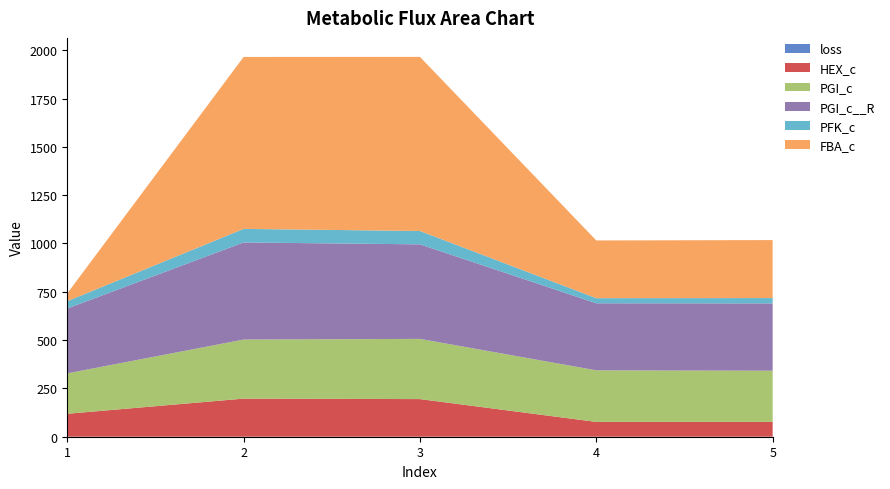

Reading left to right, list all the values displayed in this chart.

loss: 0.2	0.2	0.2	0.2	0.2
HEX_c: 118.6	197.0	194.6	76.5	76.5
PGI_c: 209.2	305.8	311.6	266.9	265.0
PGI_c__R: 335.5	502.4	489.2	346.9	348.3
PFK_c: 38.1	70.3	69.1	26.4	27.6
FBA_c: 40.5	889.9	901.1	298.7	300.1